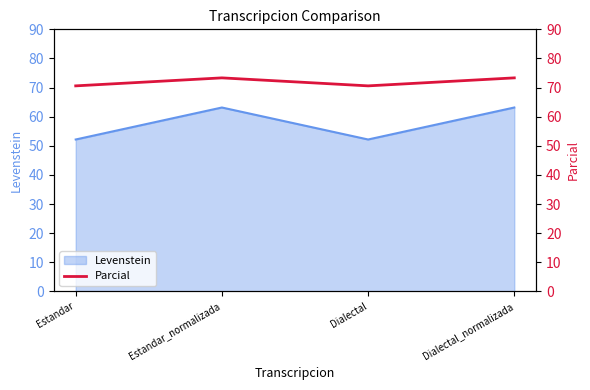

How many interior local peaks (higher than both neighbors) does the data have?

1